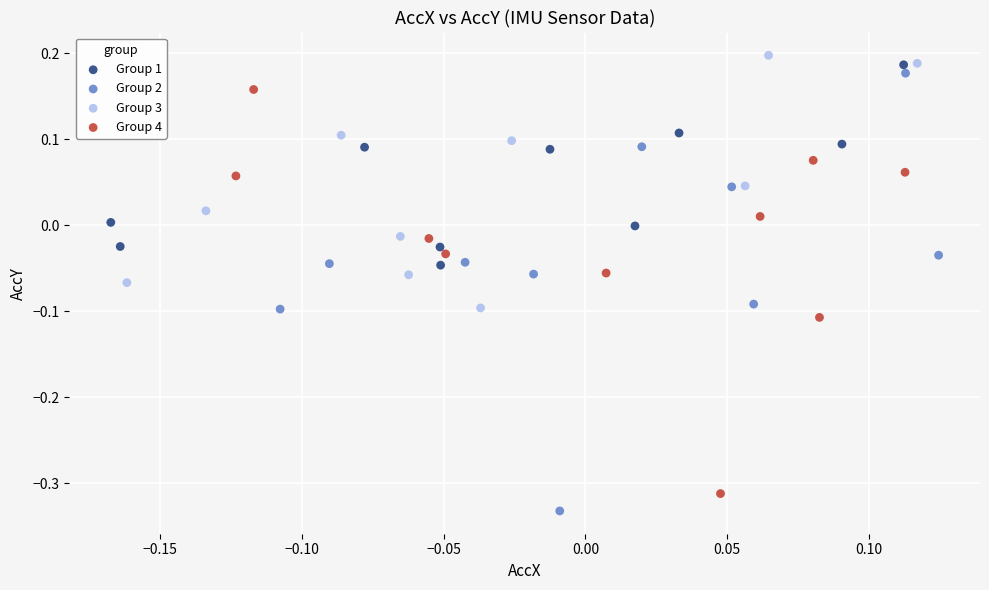

What are all the series names shown in the legend?

Group 1, Group 2, Group 3, Group 4